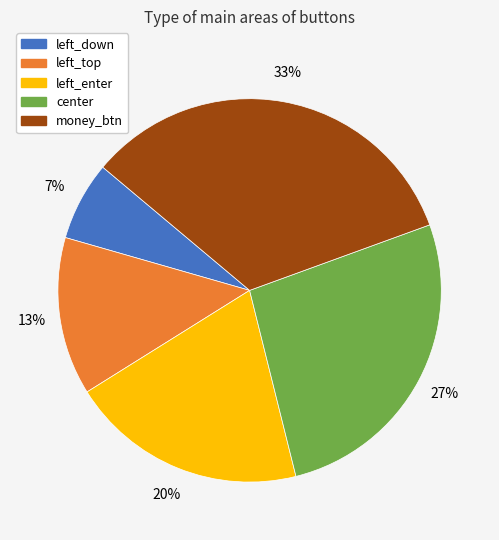

To the nearest percent, what is the combined percentage of left_enter and left_down?

27%